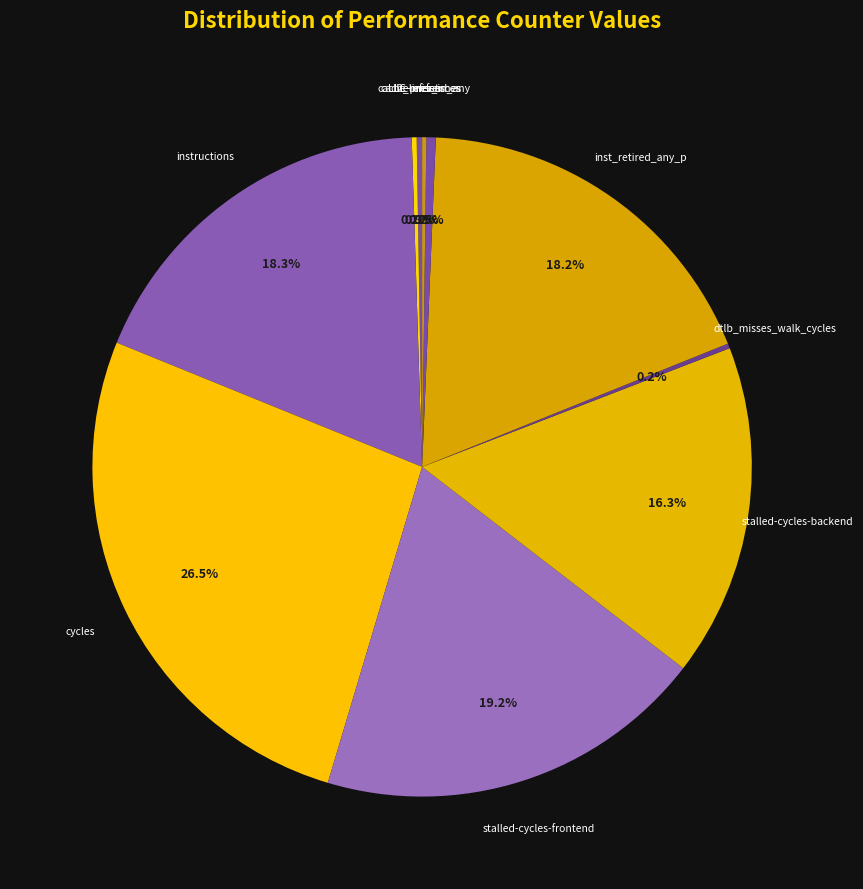

What is the largest slice in the pie chart?

cycles